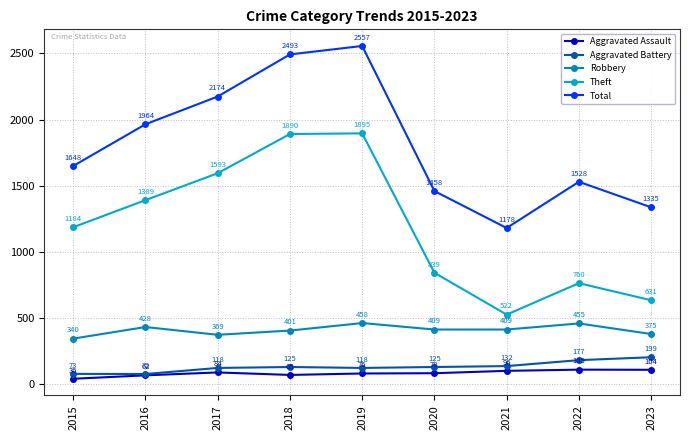

Reading left to right, what are all the values shown in this chart?

Aggravated Assault: 36	62	84	65	76	78	96	105	104
Aggravated Battery: 73	72	118	125	118	125	132	177	199
Robbery: 340	428	369	401	458	409	409	455	375
Theft: 1184	1389	1593	1890	1895	839	522	760	631
Total: 1648	1964	2174	2493	2557	1458	1178	1528	1335